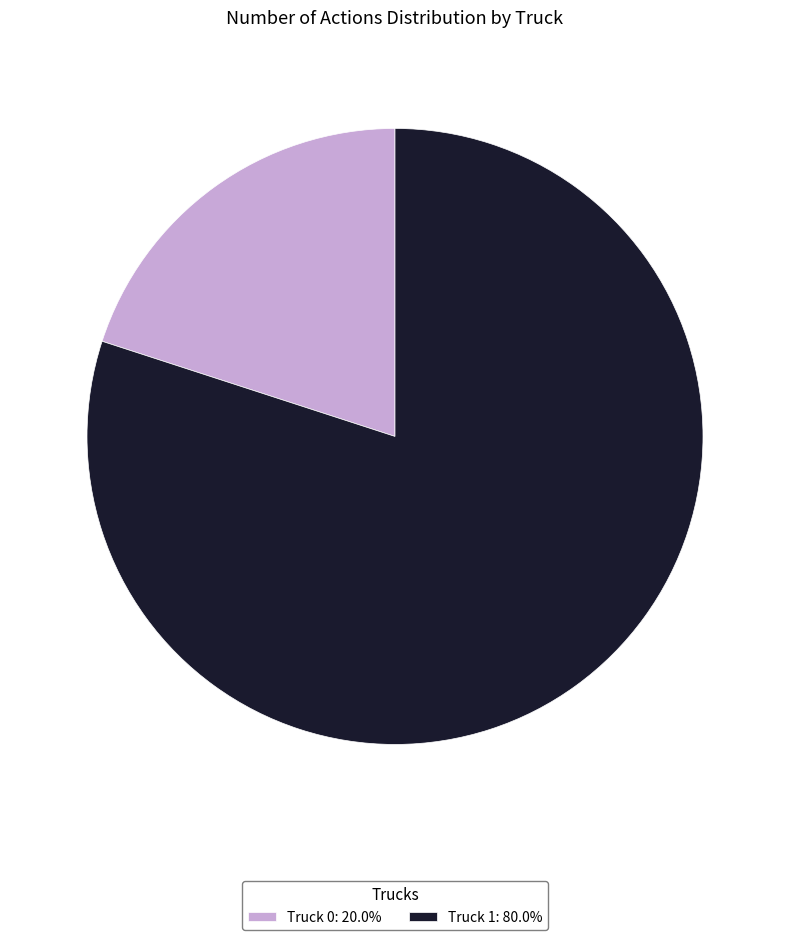

True or false: Truck 0 accounts for 31% of the total.

False